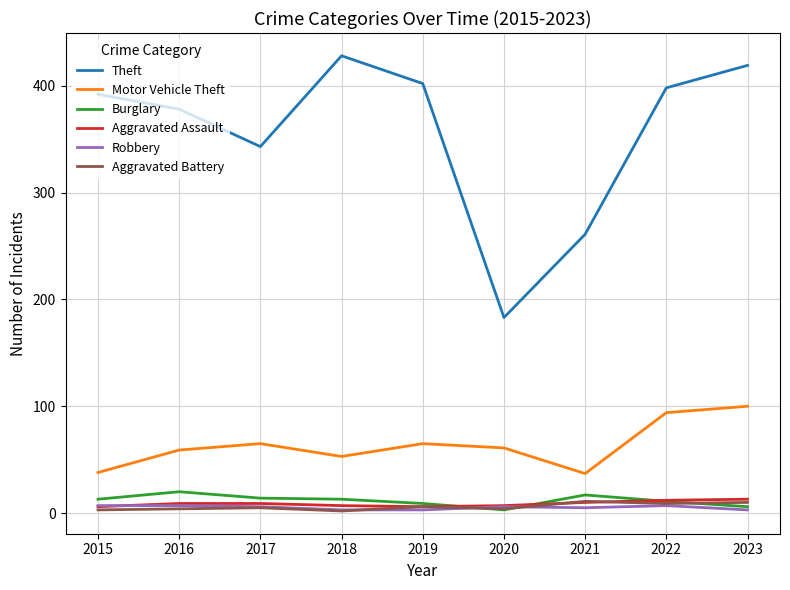

True or false: Motor Vehicle Theft and Theft cross at least once.

False